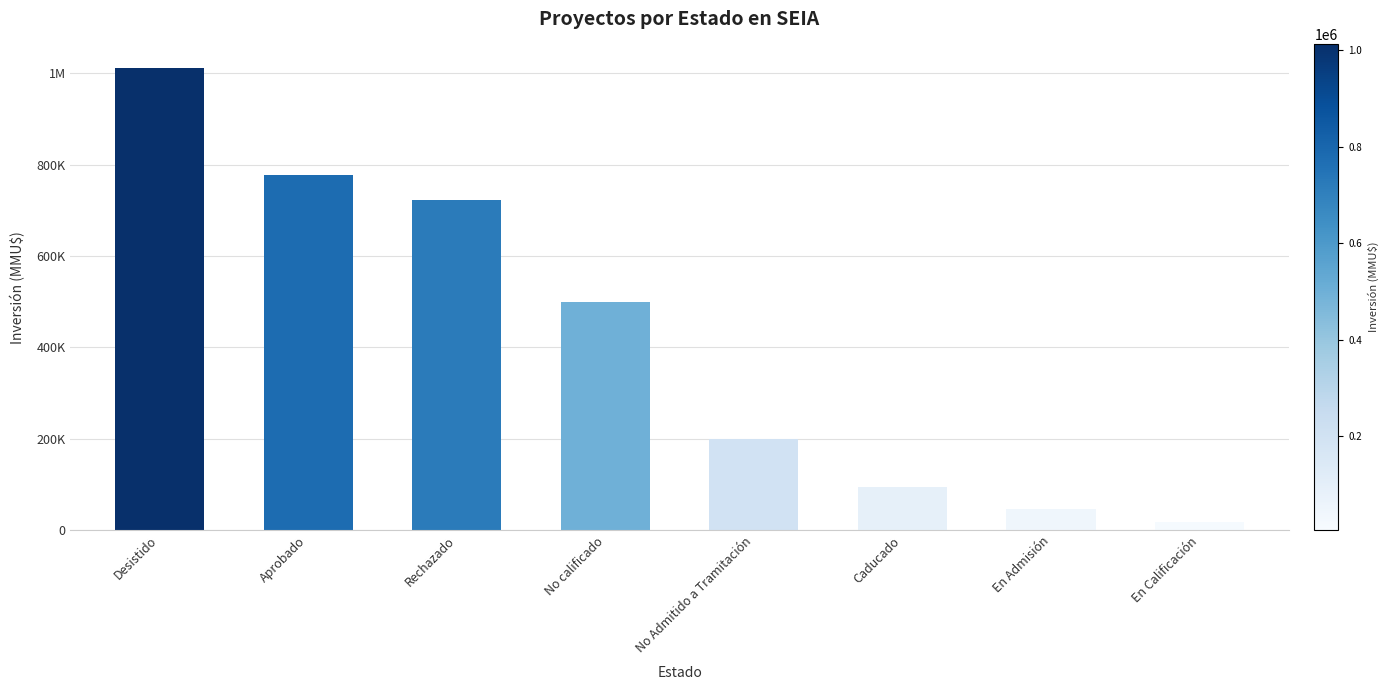

Reading left to right, list all the values displayed in this chart.

1012560	778179	722500	500157	198537	95000	45001	16460